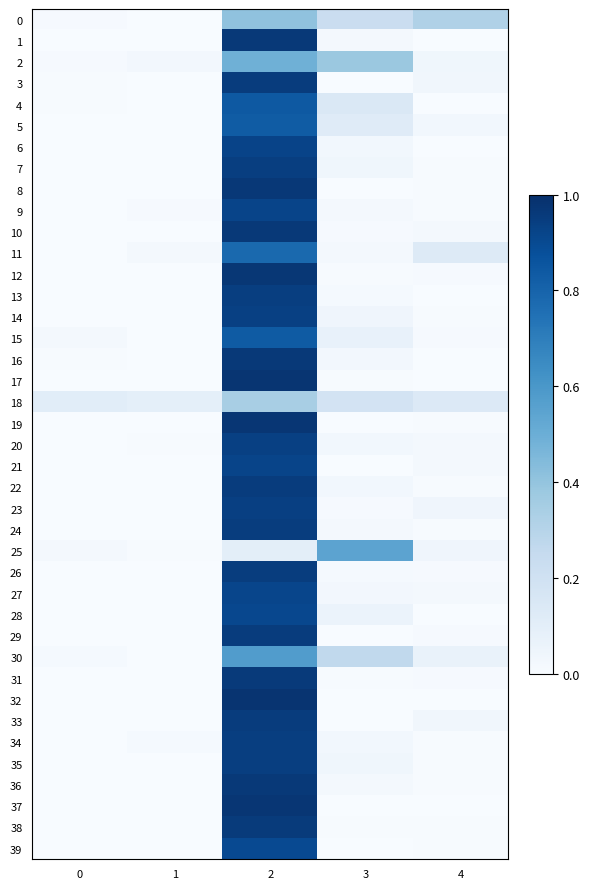

Reading right to left, what are all the values shown in this chart?

0: 4=0.3	3=0.2	2=0.4	1=0.0	0=0.0
1: 4=0.0	3=0.0	2=1.0	1=0.0	0=0.0
2: 4=0.0	3=0.4	2=0.5	1=0.0	0=0.0
3: 4=0.0	3=0.0	2=1.0	1=0.0	0=0.0
4: 4=0.0	3=0.1	2=0.8	1=0.0	0=0.0
5: 4=0.0	3=0.1	2=0.8	1=0.0	0=0.0
6: 4=0.0	3=0.0	2=0.9	1=0.0	0=0.0
7: 4=0.0	3=0.0	2=0.9	1=0.0	0=0.0
8: 4=0.0	3=0.0	2=1.0	1=0.0	0=0.0
9: 4=0.0	3=0.0	2=0.9	1=0.0	0=0.0
10: 4=0.0	3=0.0	2=1.0	1=0.0	0=0.0
11: 4=0.1	3=0.0	2=0.8	1=0.0	0=0.0
12: 4=0.0	3=0.0	2=1.0	1=0.0	0=0.0
13: 4=0.0	3=0.0	2=0.9	1=0.0	0=0.0
14: 4=0.0	3=0.0	2=0.9	1=0.0	0=0.0
15: 4=0.0	3=0.1	2=0.8	1=0.0	0=0.0
16: 4=0.0	3=0.0	2=1.0	1=0.0	0=0.0
17: 4=0.0	3=0.0	2=1.0	1=0.0	0=0.0
18: 4=0.1	3=0.2	2=0.3	1=0.1	0=0.1
19: 4=0.0	3=0.0	2=1.0	1=0.0	0=0.0
20: 4=0.0	3=0.0	2=0.9	1=0.0	0=0.0
21: 4=0.0	3=0.0	2=0.9	1=0.0	0=0.0
22: 4=0.0	3=0.0	2=1.0	1=0.0	0=0.0
23: 4=0.0	3=0.0	2=0.9	1=0.0	0=0.0
24: 4=0.0	3=0.0	2=0.9	1=0.0	0=0.0
25: 4=0.0	3=0.5	2=0.1	1=0.0	0=0.0
26: 4=0.0	3=0.0	2=0.9	1=0.0	0=0.0
27: 4=0.0	3=0.0	2=0.9	1=0.0	0=0.0
28: 4=0.0	3=0.1	2=0.9	1=0.0	0=0.0
29: 4=0.0	3=0.0	2=0.9	1=0.0	0=0.0
30: 4=0.1	3=0.3	2=0.6	1=0.0	0=0.0
31: 4=0.0	3=0.0	2=1.0	1=0.0	0=0.0
32: 4=0.0	3=0.0	2=1.0	1=0.0	0=0.0
33: 4=0.0	3=0.0	2=1.0	1=0.0	0=0.0
34: 4=0.0	3=0.0	2=0.9	1=0.0	0=0.0
35: 4=0.0	3=0.0	2=0.9	1=0.0	0=0.0
36: 4=0.0	3=0.0	2=1.0	1=0.0	0=0.0
37: 4=0.0	3=0.0	2=1.0	1=0.0	0=0.0
38: 4=0.0	3=0.0	2=1.0	1=0.0	0=0.0
39: 4=0.0	3=0.0	2=0.9	1=0.0	0=0.0